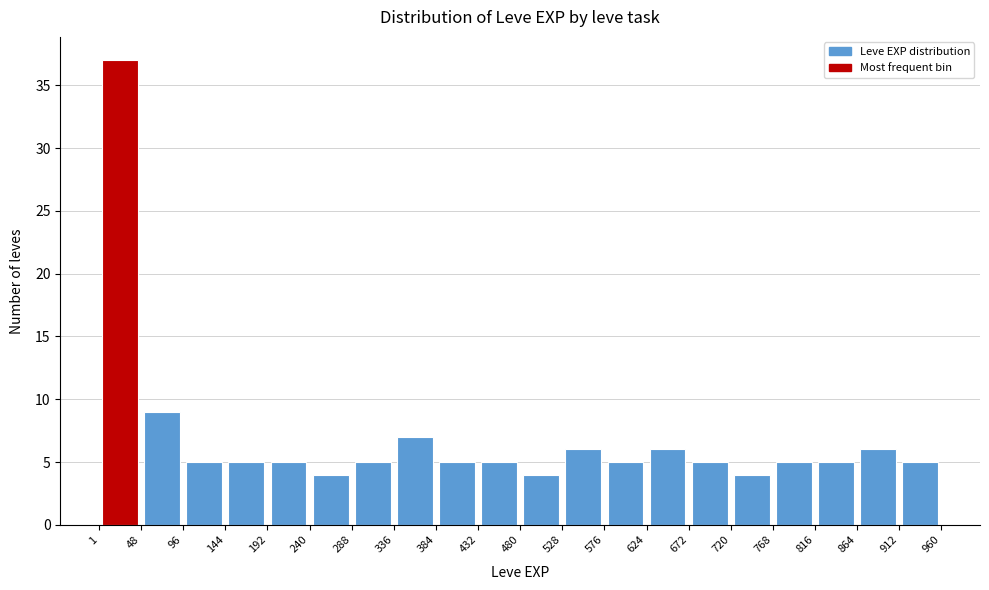

Which range on the x-axis has the tallest bar?

1 to 48